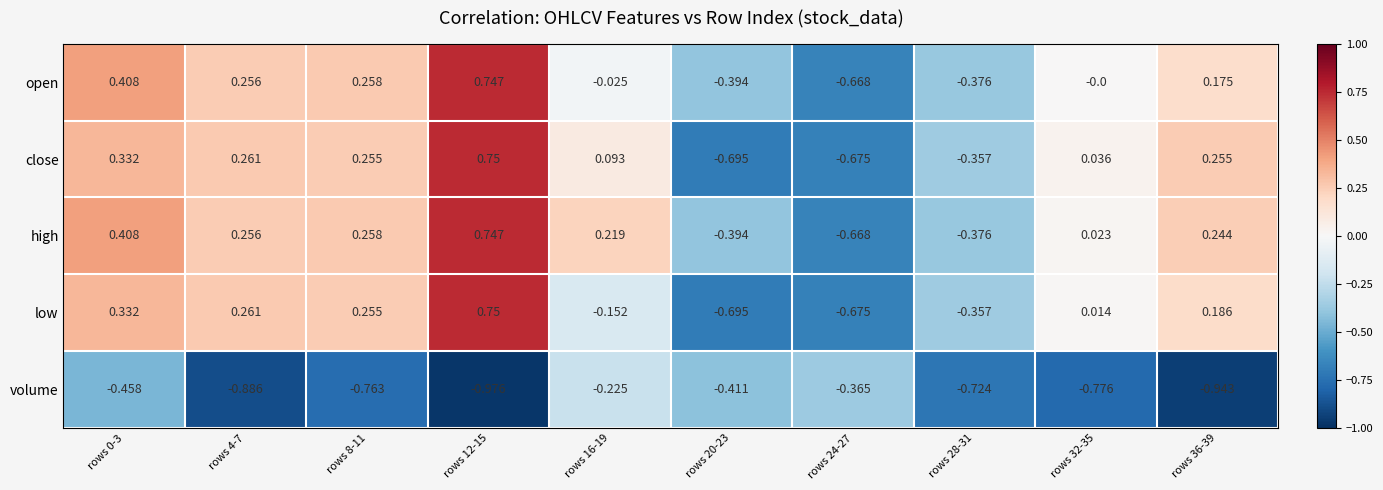

Which series has the largest total across all categories?

high